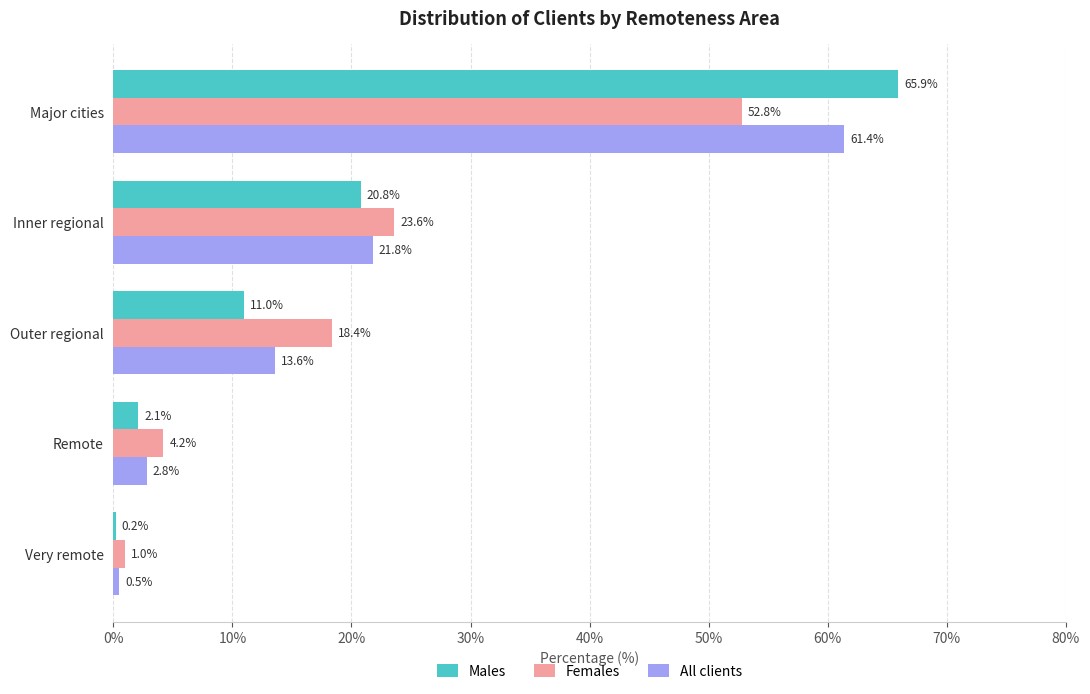

Is the value of All clients at Outer regional greater than the value of Females at Remote?

Yes